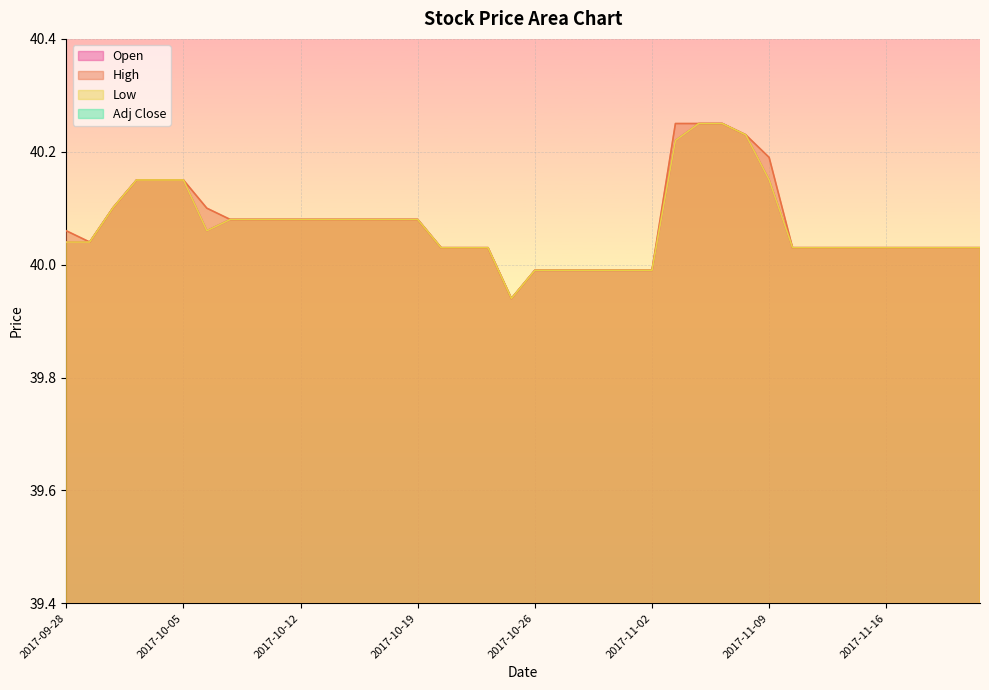

At which label is Open closest to 40?

2017-10-26